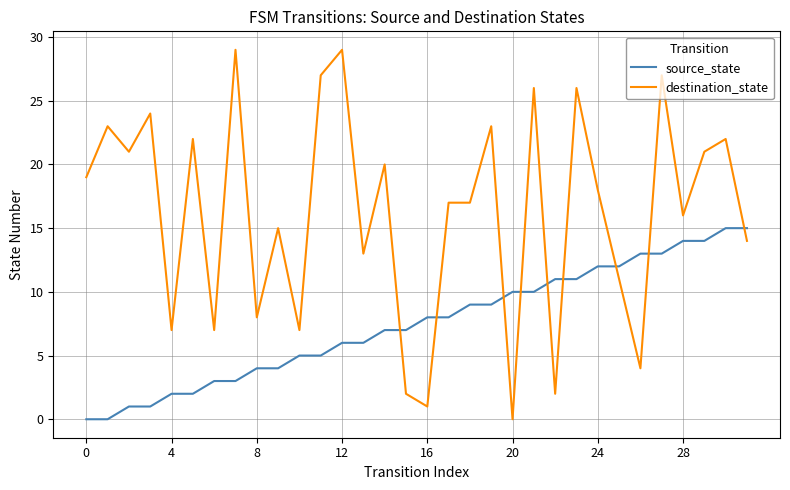

Which series has the largest total across all categories?

destination_state